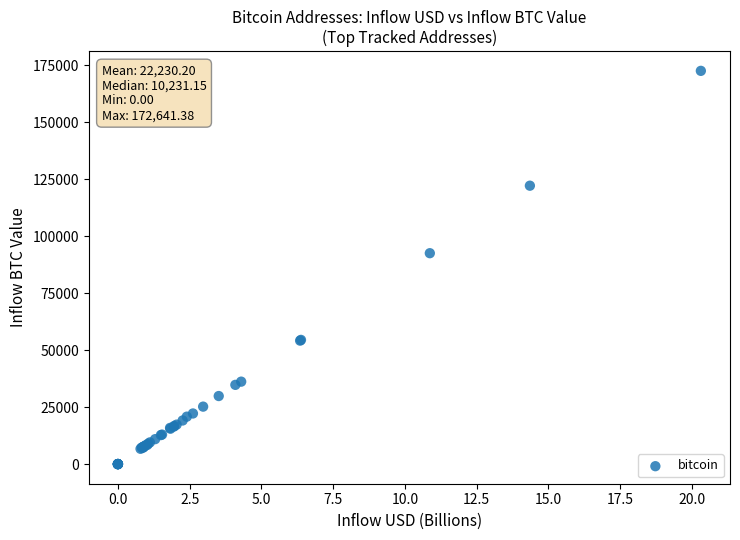

What Y value in the scatter plot is closest to 86320?

92583.8